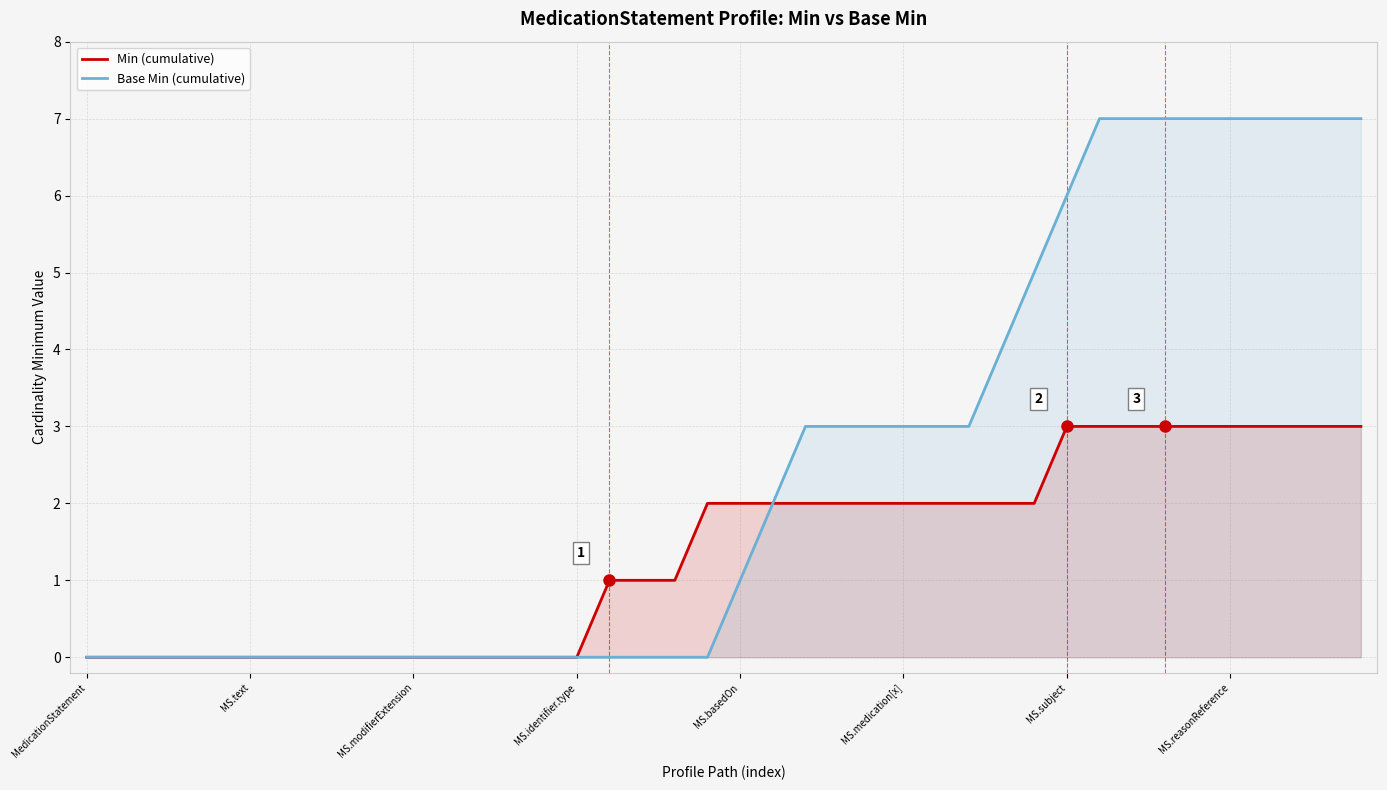

True or false: Base Min (cumulative) has more than 1 points higher than both neighbors.

False